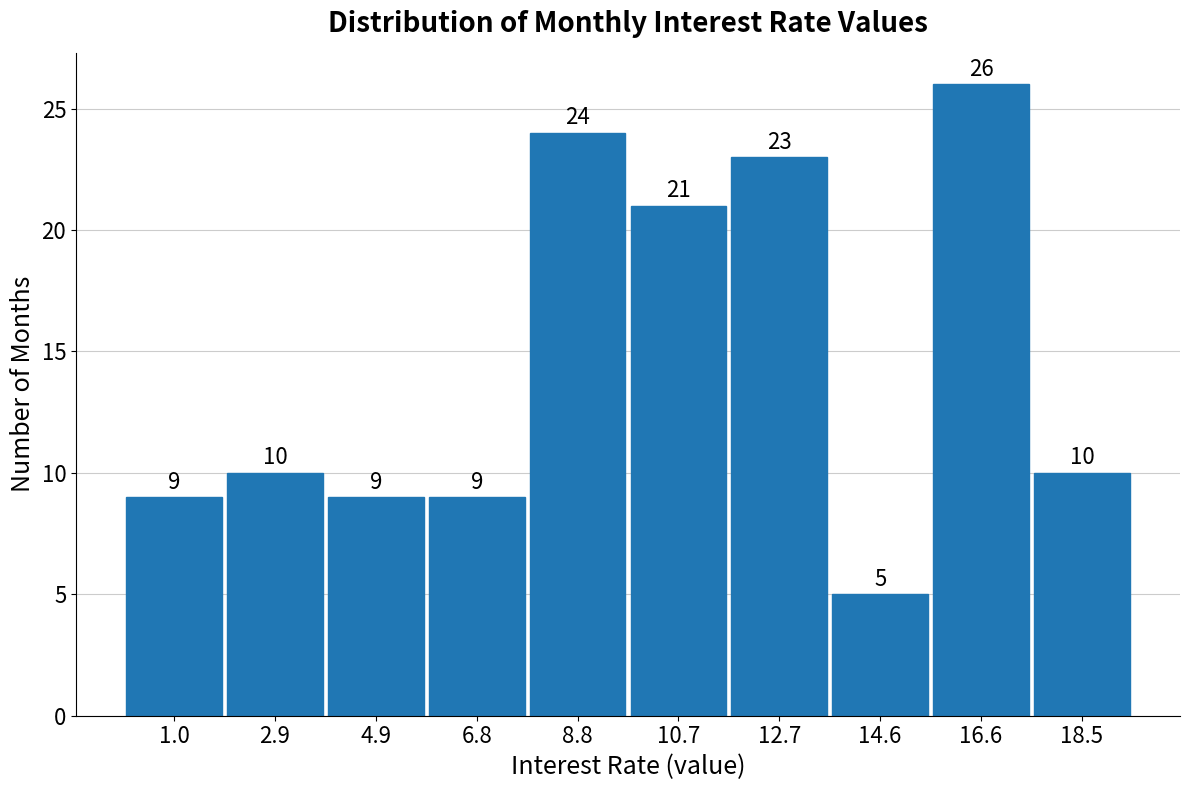

Reading left to right, transcribe this chart: for each bar, give the range it covers on the x-axis and its height. The bar edges are not printed on the chart, so give them approximately, as read against the axis.

0.00 to 1.95: 9
1.95 to 3.90: 10
3.90 to 5.85: 9
5.85 to 7.80: 9
7.80 to 9.75: 24
9.75 to 11.70: 21
11.70 to 13.65: 23
13.65 to 15.60: 5
15.60 to 17.55: 26
17.55 to 19.50: 10